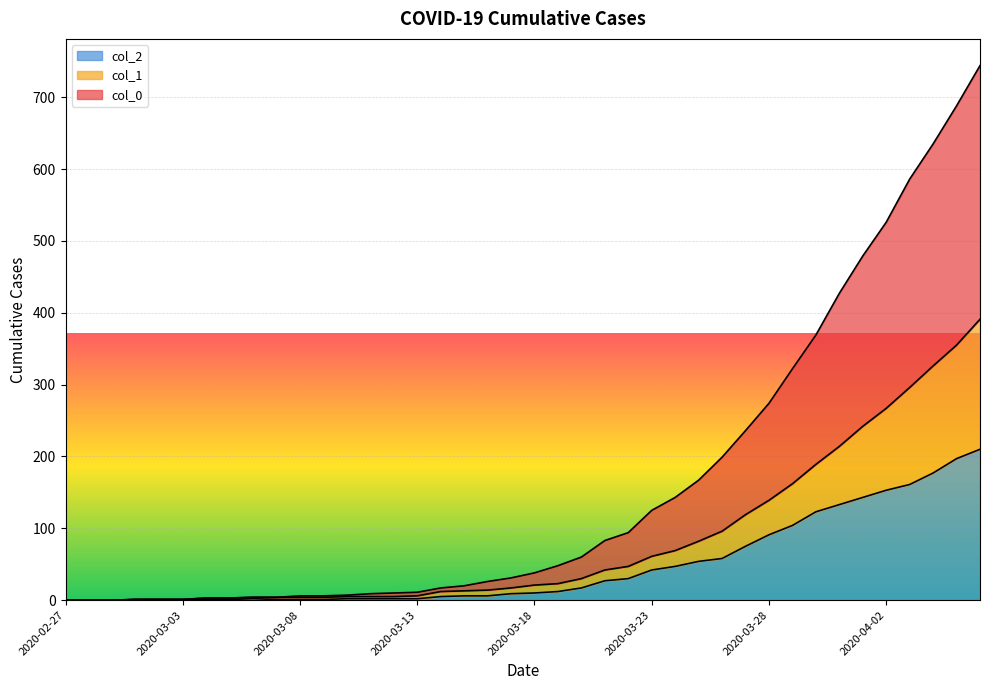

The col_0 series shows 19 at 2020-03-13. True or false?

False